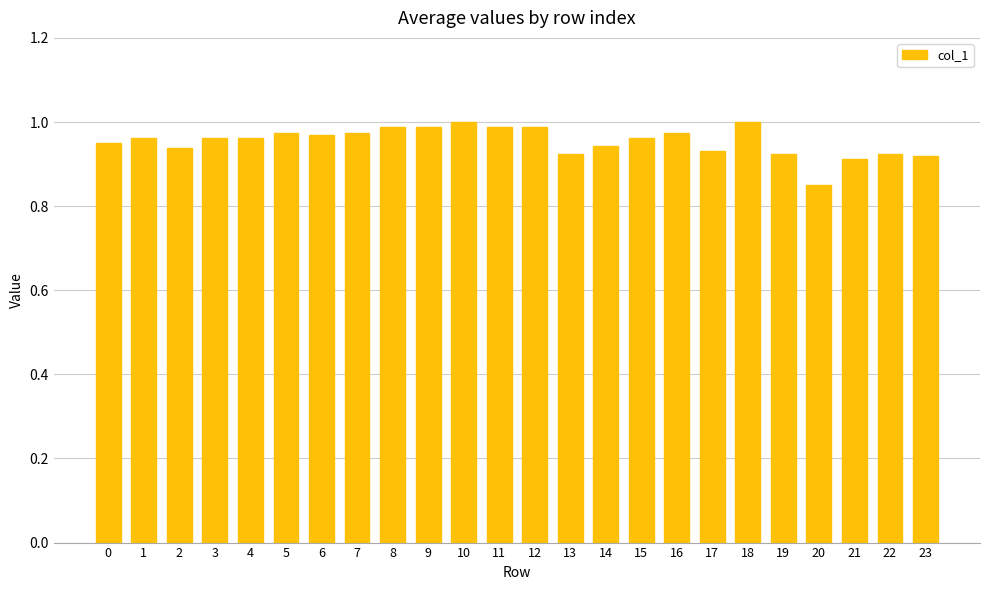

At which label is the value closest to 0?

20